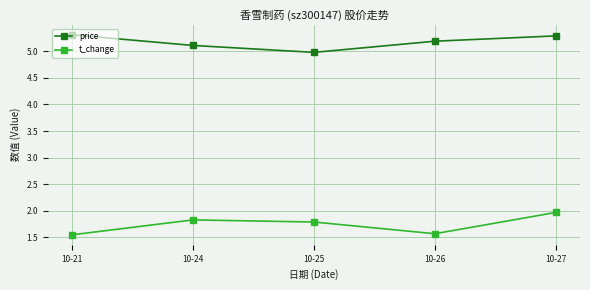

True or false: t_change and price cross at least once.

False